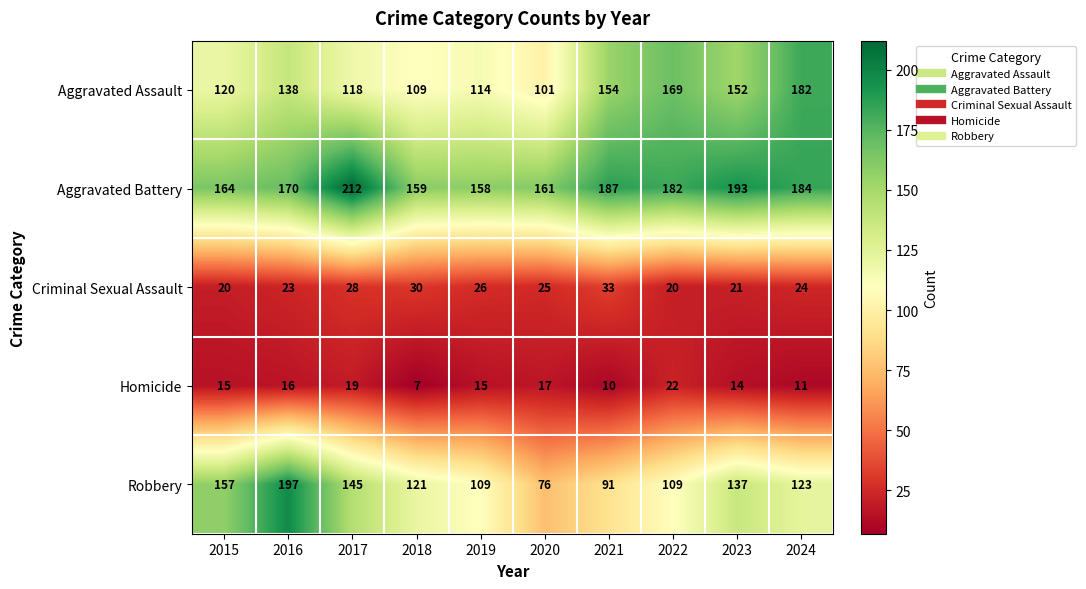

Rank the categories by Aggravated Assault value from highest to lowest.

2024, 2022, 2021, 2023, 2016, 2015, 2017, 2019, 2018, 2020